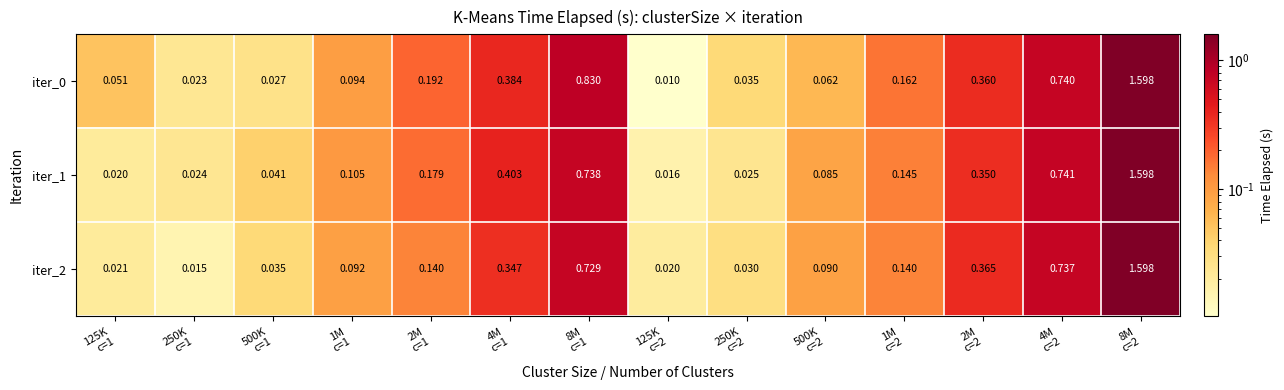

How many categories are shown in the chart?

14